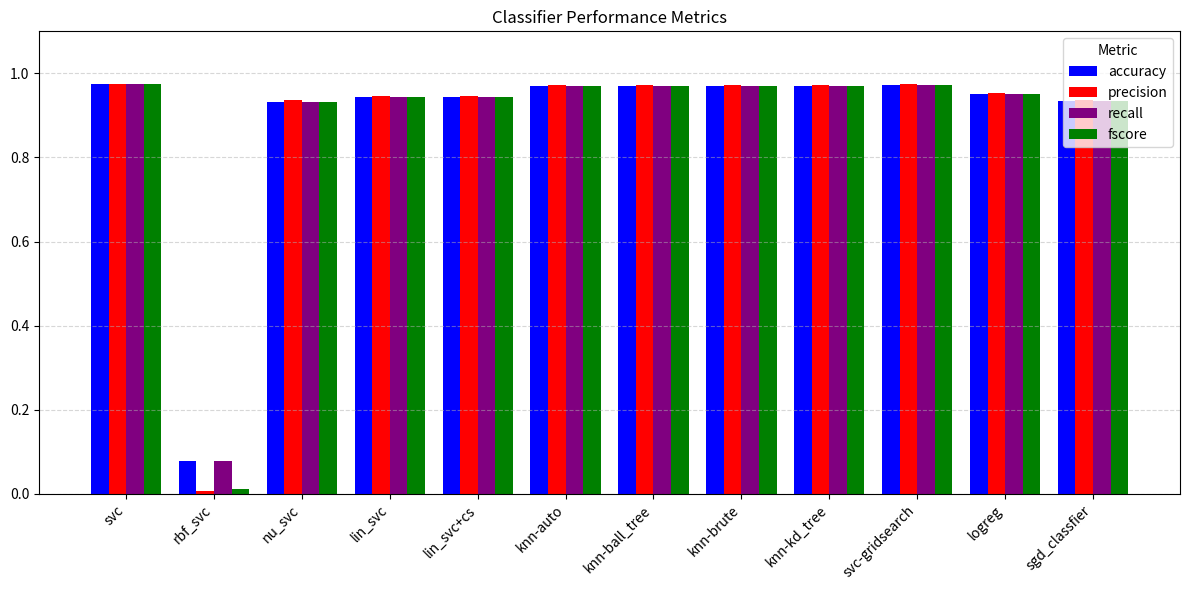

Which series has the widest spread of values?

precision